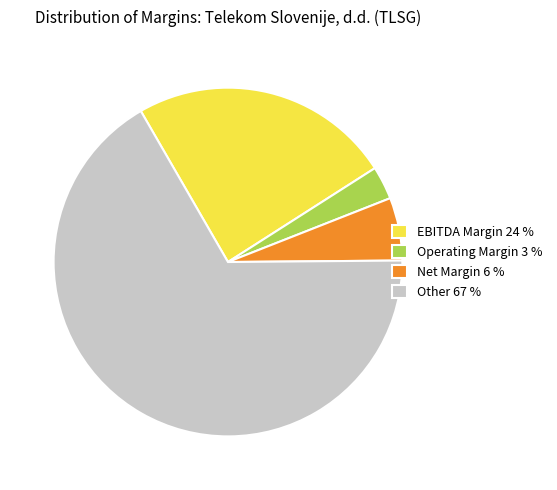

Is there a majority slice in this chart?

Yes